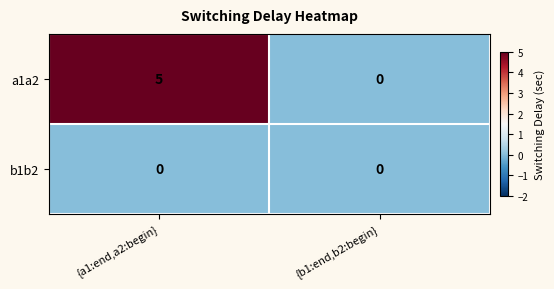

Which series changed the most between {a1:end,a2:begin} and {b1:end,b2:begin}?

a1a2